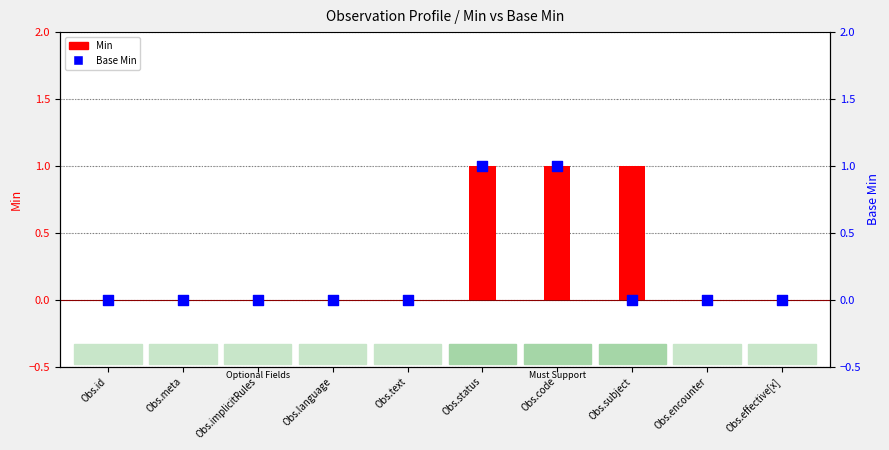

Is the value of Base Min at Obs.code greater than the value of Min at Obs.status?

No